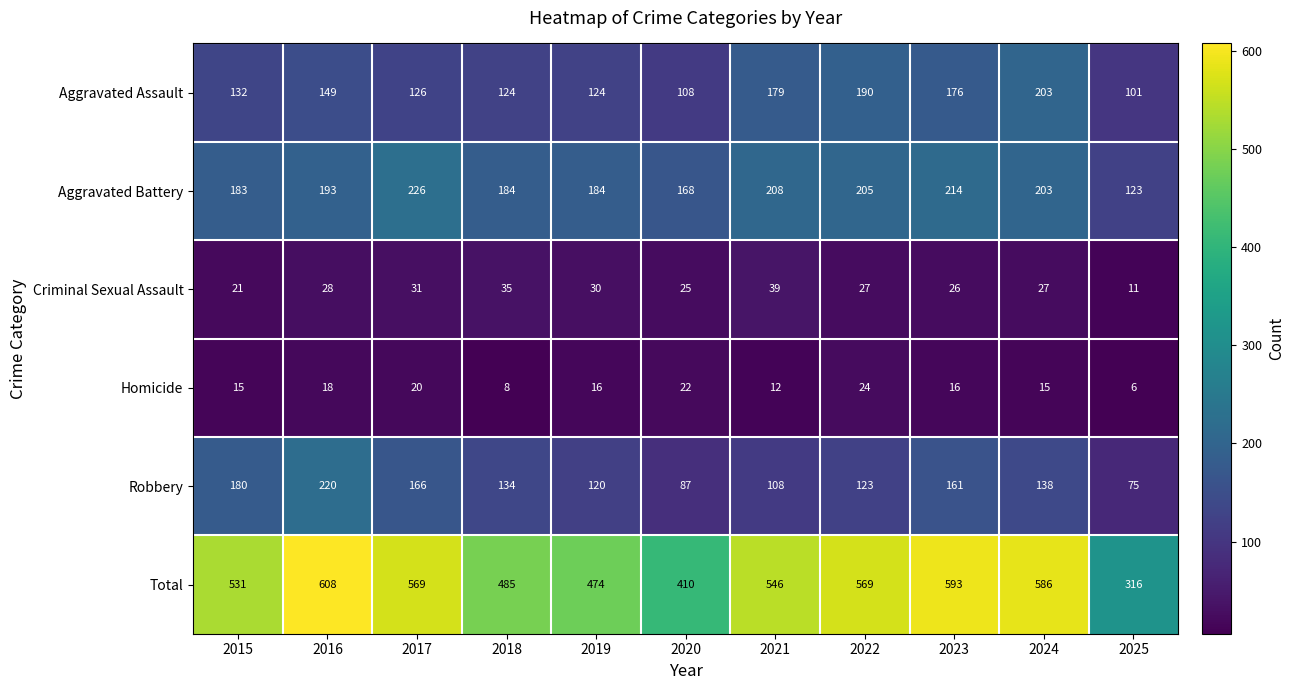

What is the sum of the Homicide values at 2017 and 2018?

28